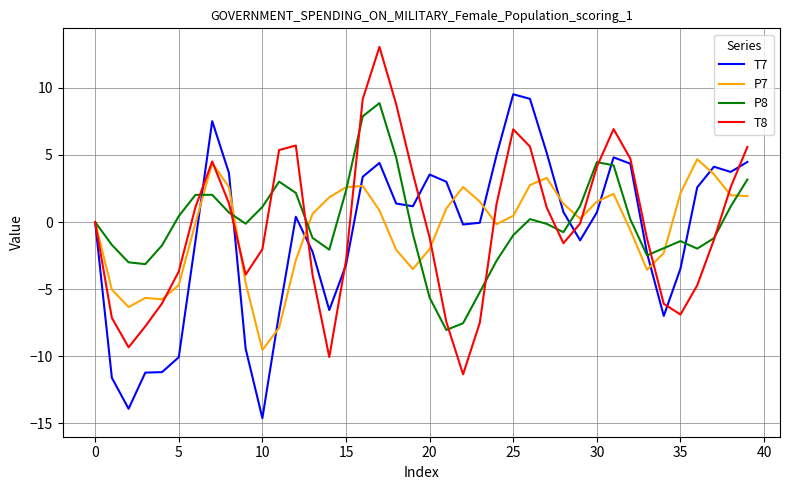

How many distinct data groups are displayed?

4